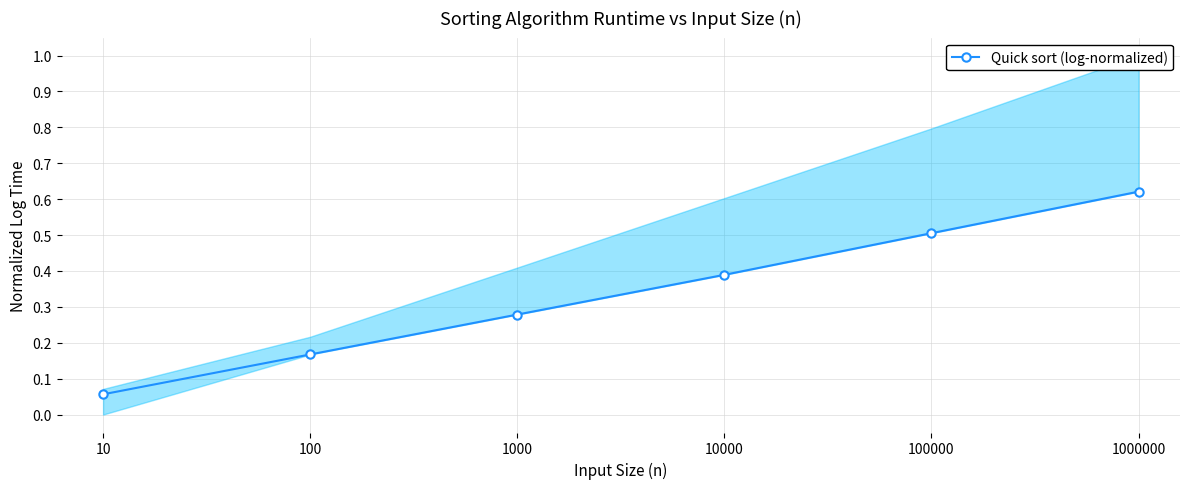

What is the change in value from 10000 to 100000?

+0.1